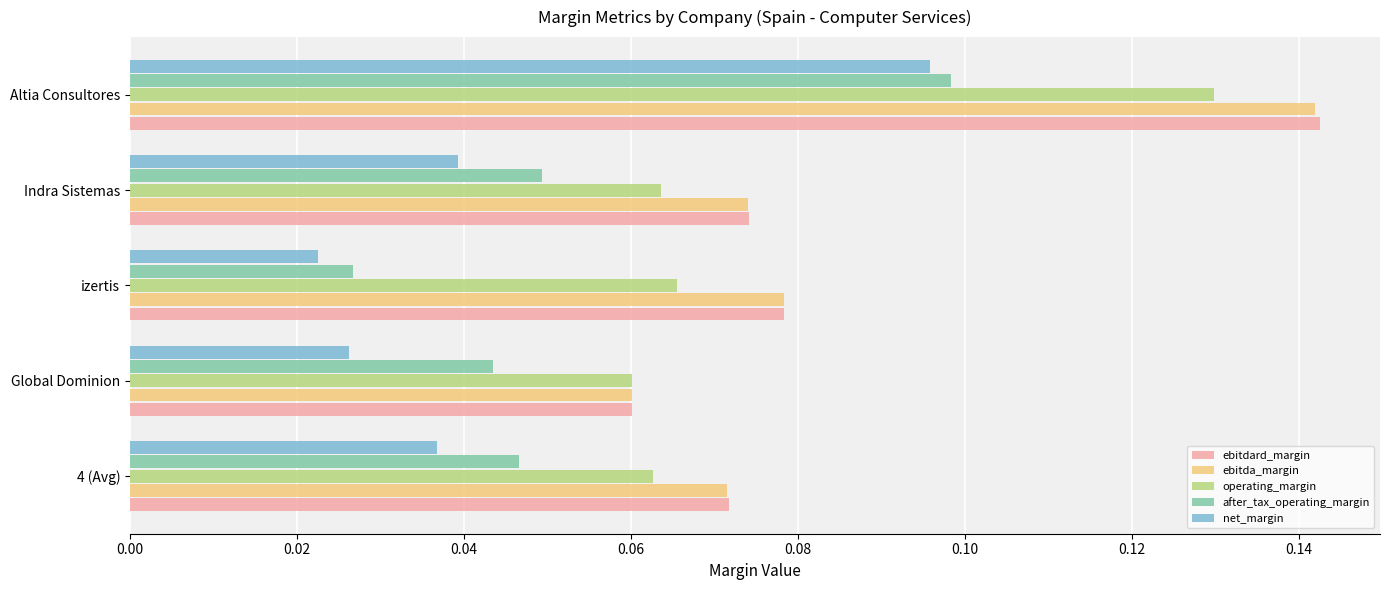

Which series has the largest range (max minus min)?

ebitdard_margin